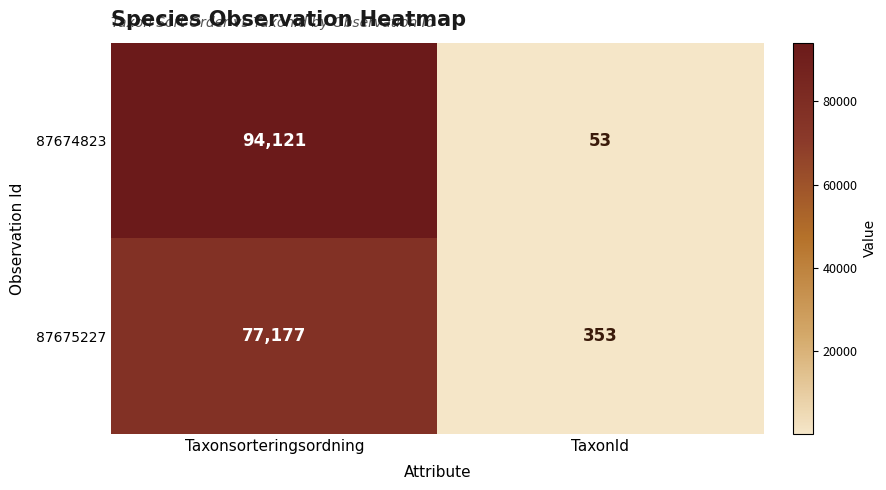

What is the approximate value of 87675227 at Taxonsorteringsordning, to the nearest 50?

77200